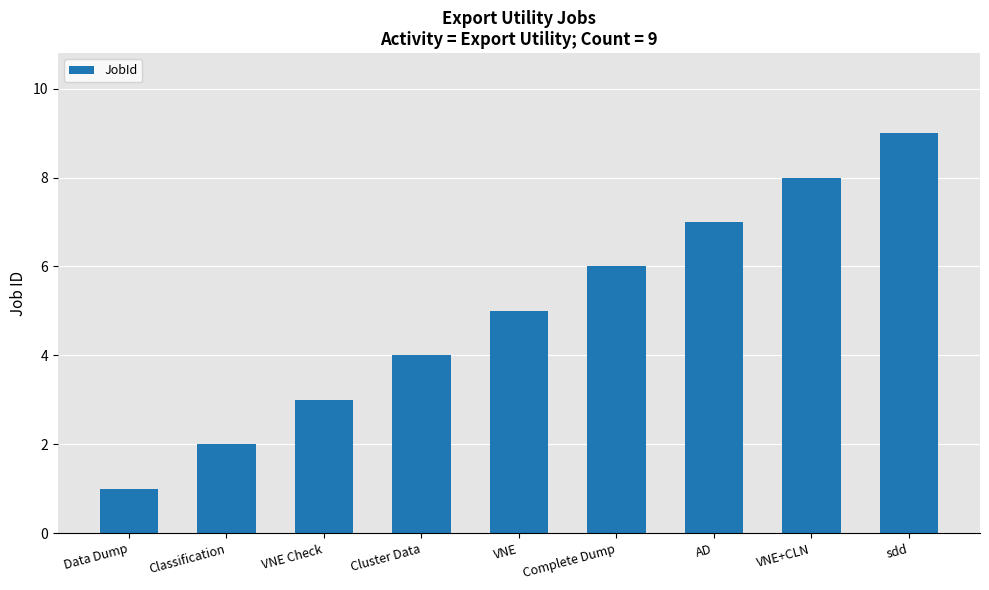

How many distinct data groups are displayed?

1